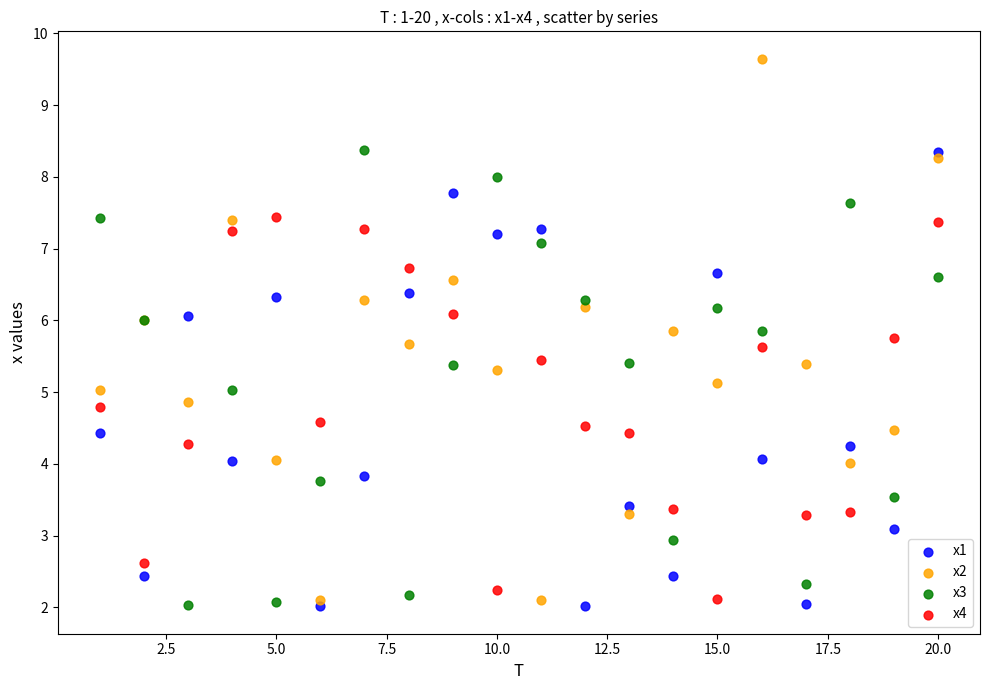

Which series has the largest Y range (max minus min)?

x2